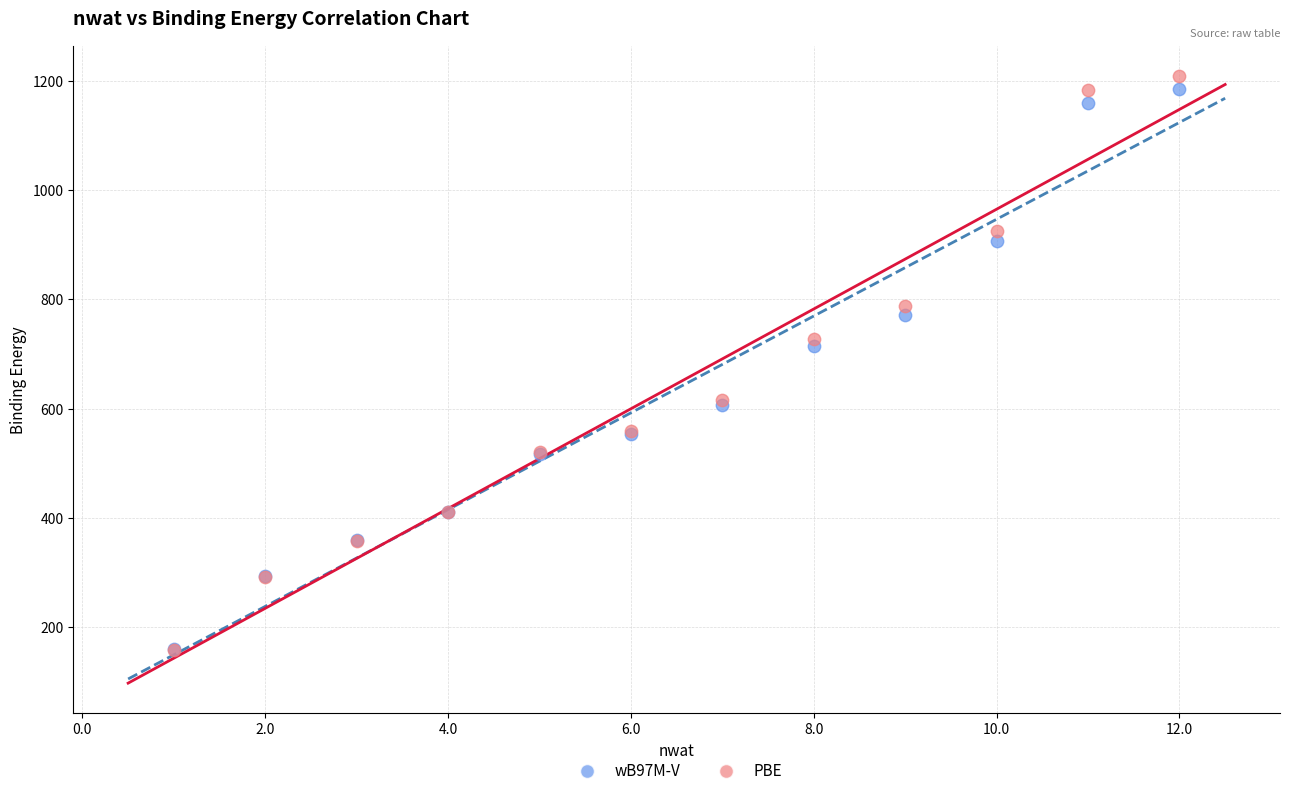

In the PBE series, what Y value is closest to 683?

727.7